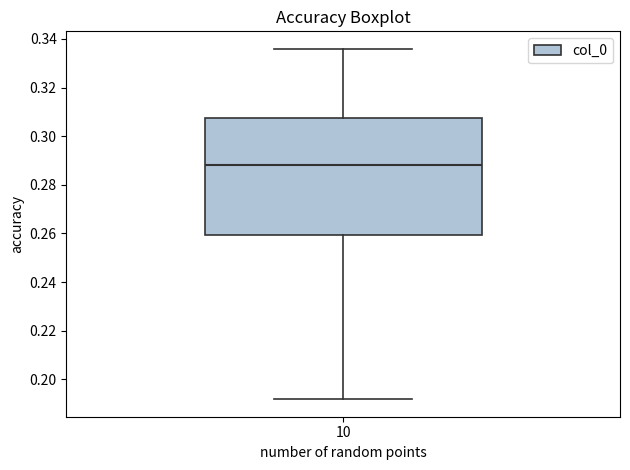

Read this box plot against the y-axis: the position of the median line, the range covered by the box, and the ends of both whiskers. The values are not printed on the chart, so give them approximately, as read against the axis.

median 0.288, box 0.260 to 0.308, whiskers 0.192 to 0.336